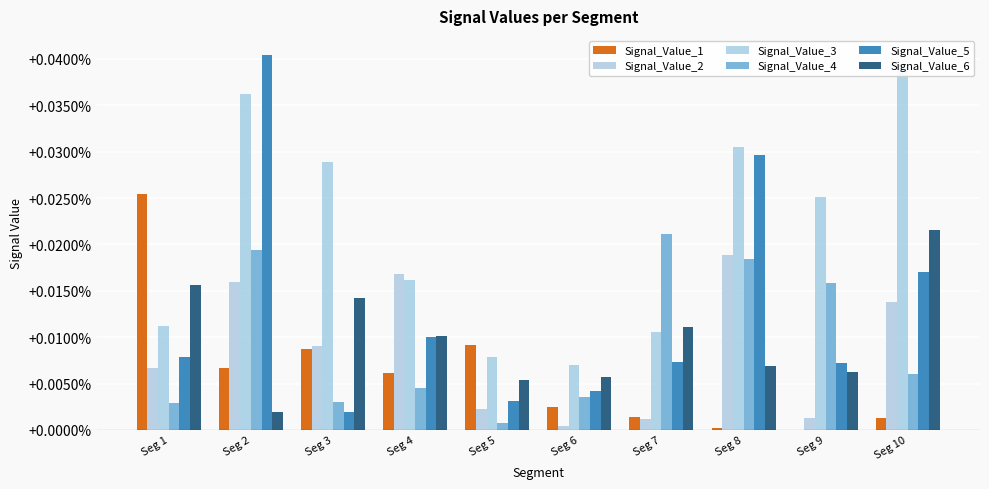

Which series has the largest range (max minus min)?

Signal_Value_5